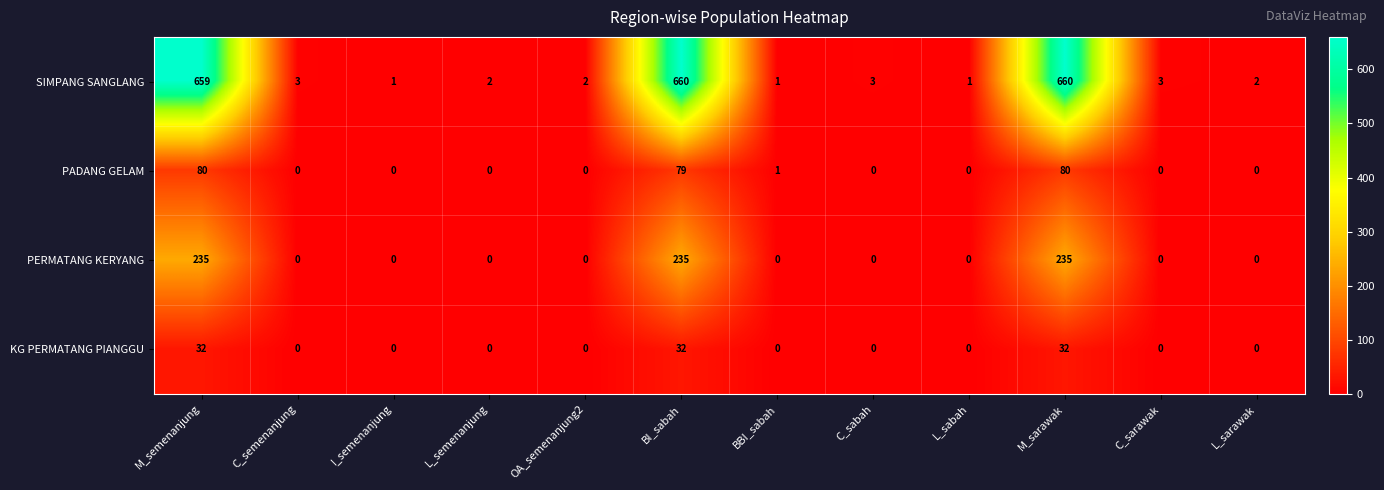

How many data points does each series have?

12